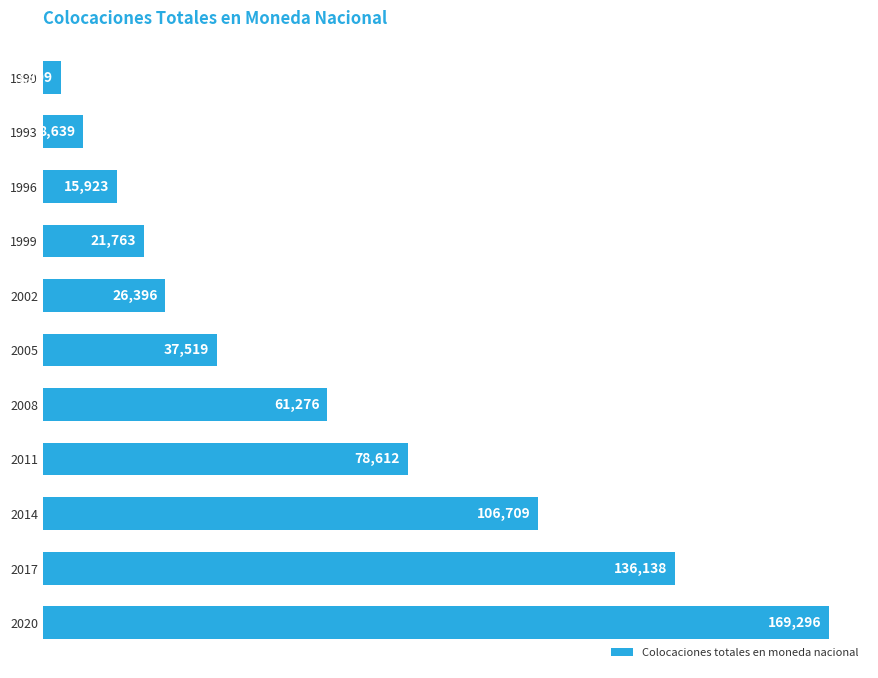

Is it true that the value at 1996 is 15923?

True